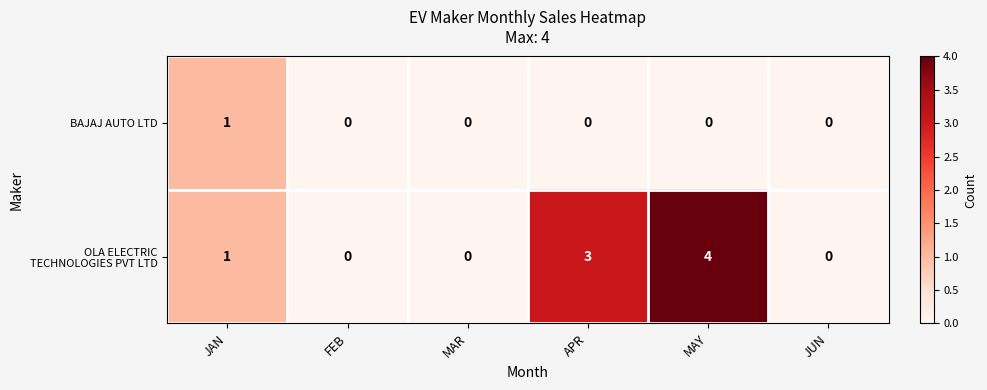

What is the maximum value shown in the chart?

4